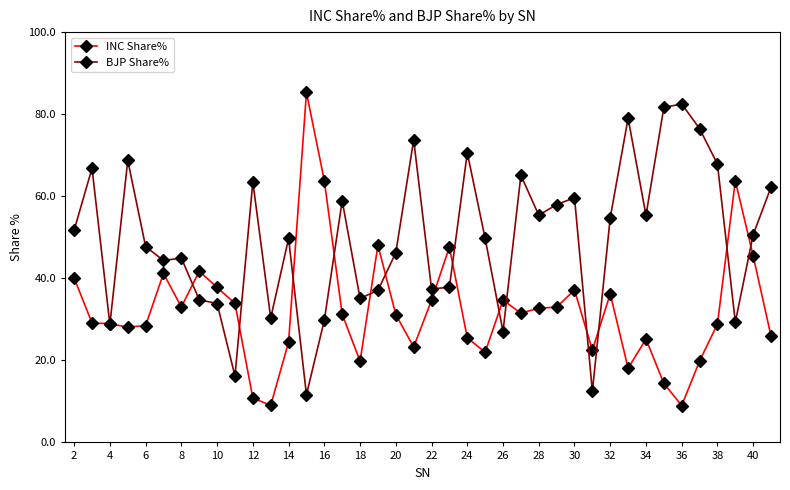

True or false: INC Share% and BJP Share% intersect in this chart.

True